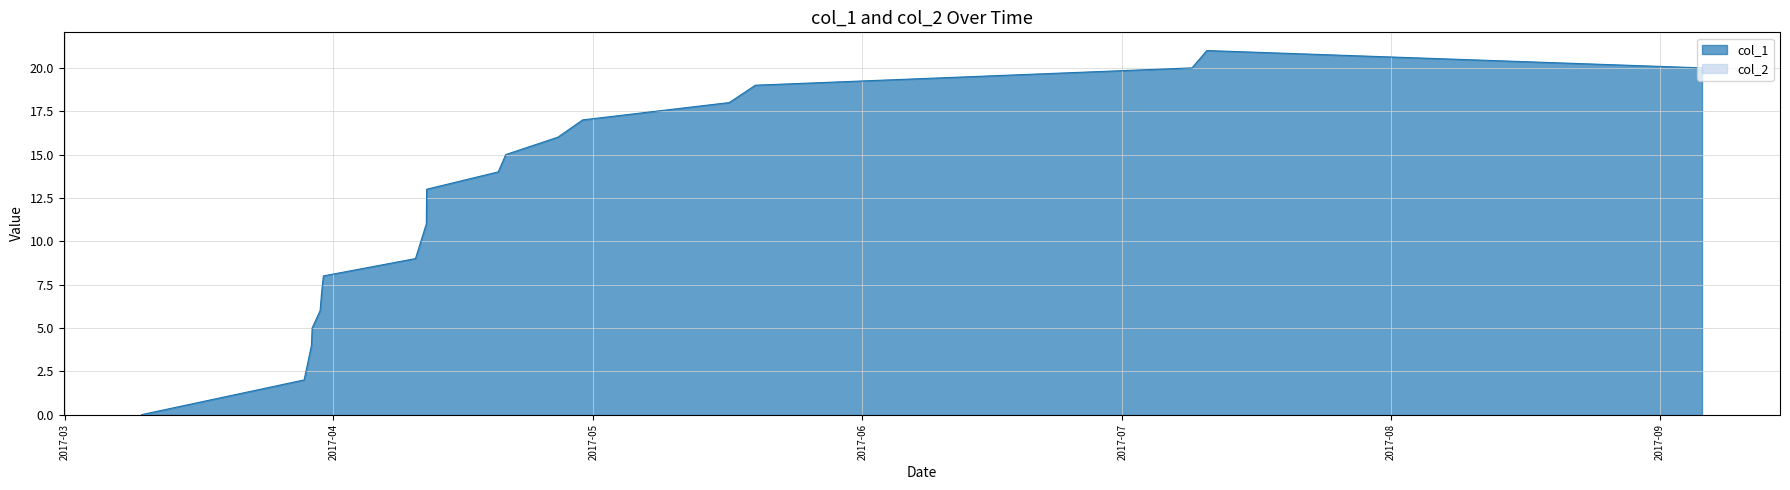

Which series has the largest range (max minus min)?

col_1